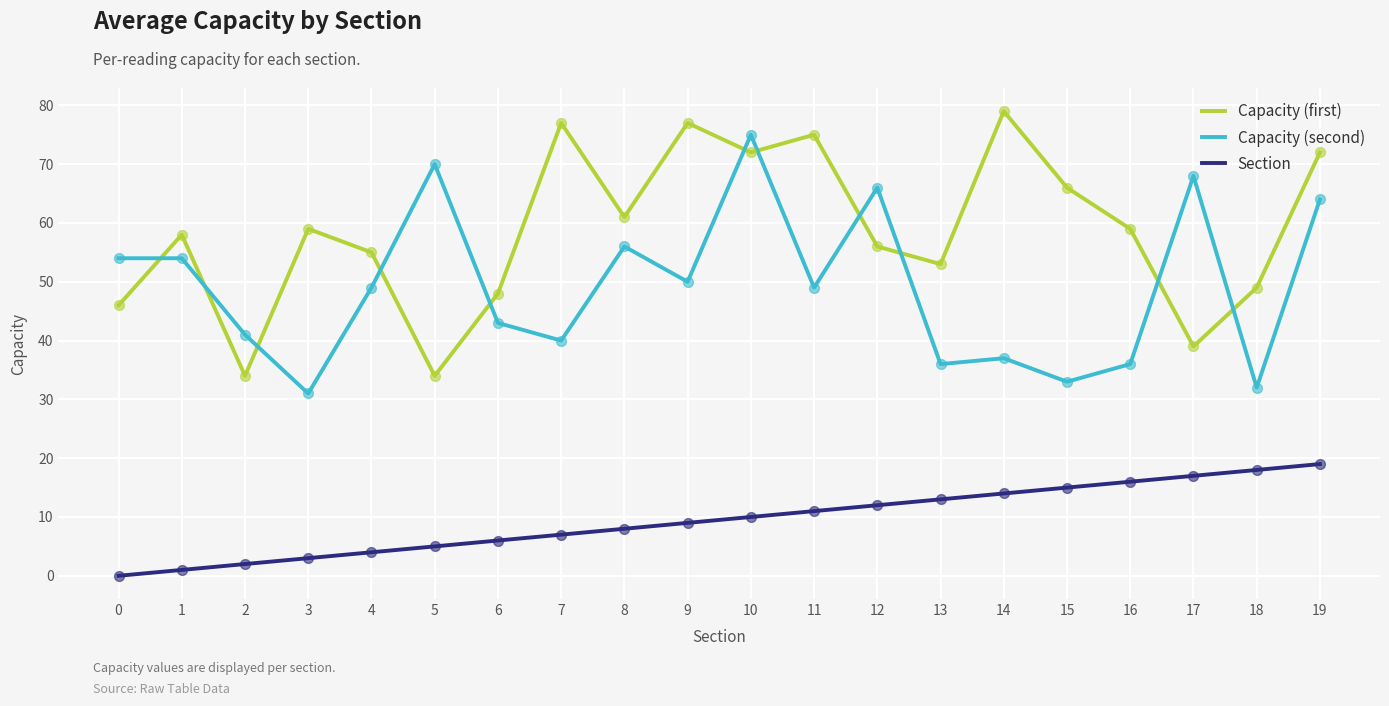

At how many categories does at least one series exceed 42?

19